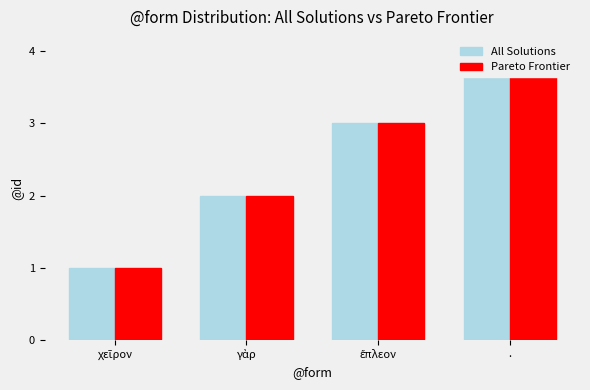

How many bars are there in total?

8